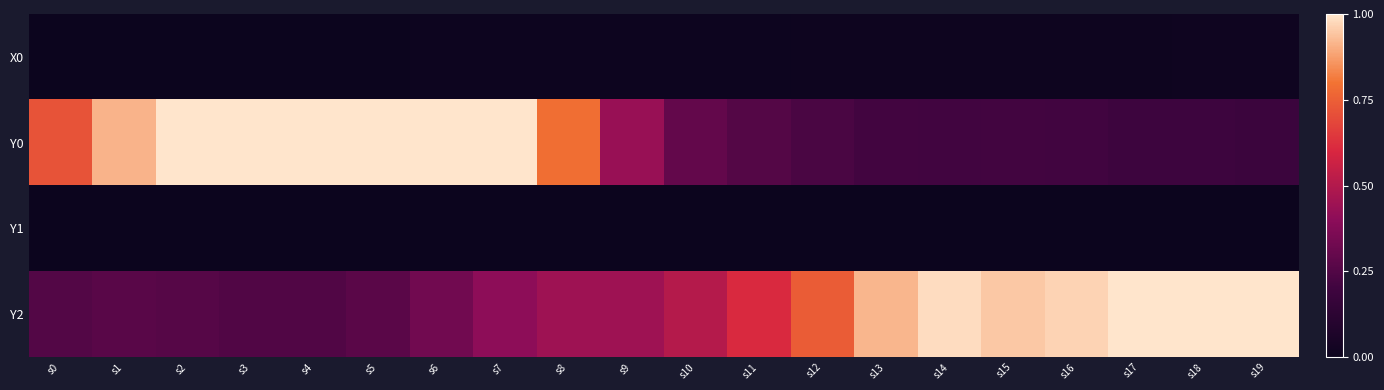

What is the total value across all series at s1?

1.2